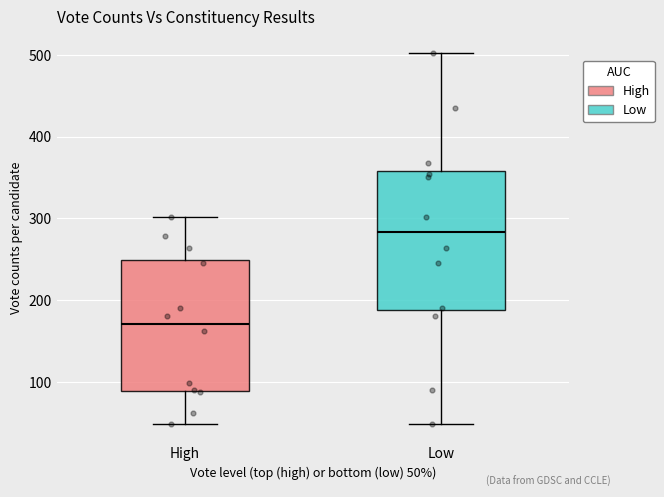

Where does the upper whisker of the box for High end on the y-axis? The values are not printed on the chart, so give them approximately, as read against the axis.

300